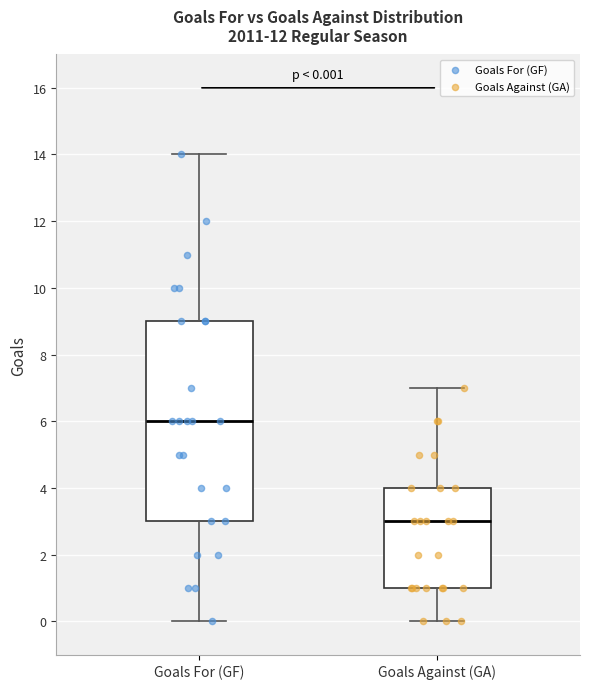

Which box is the tallest, from its lower edge to its upper edge?

Goals For (GF)